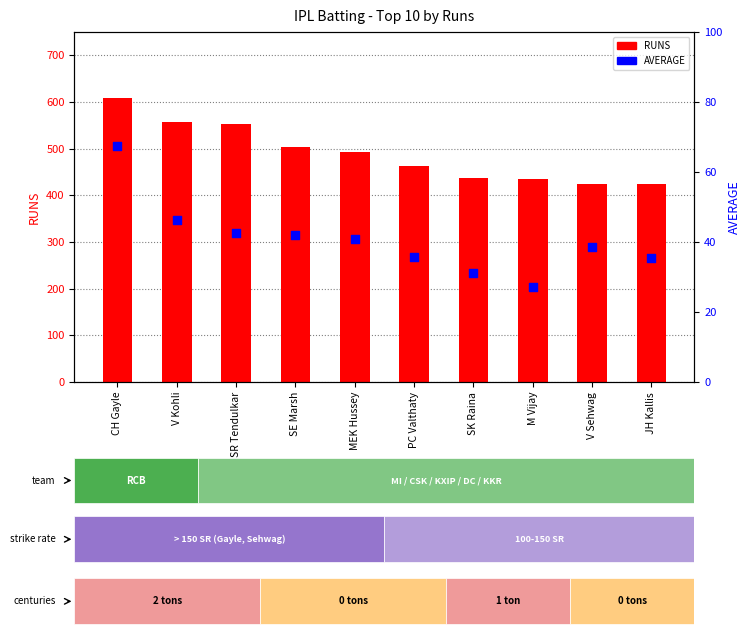

At which category is the sum across all series the highest?

CH Gayle